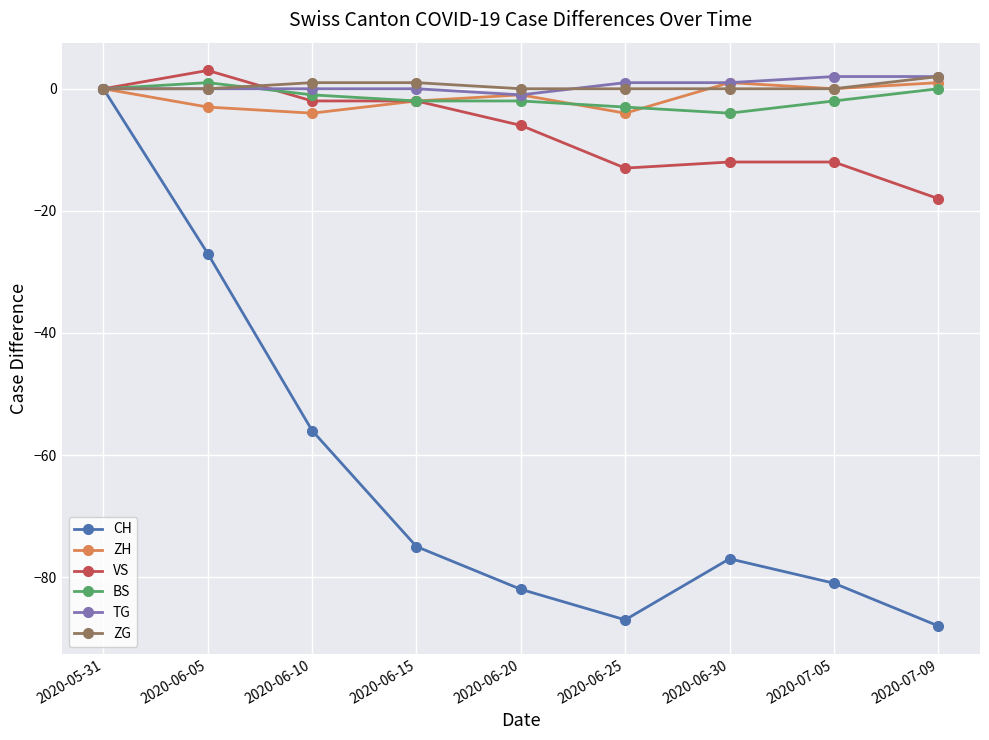

Is it true that VS equals -10 at 2020-06-20?

False